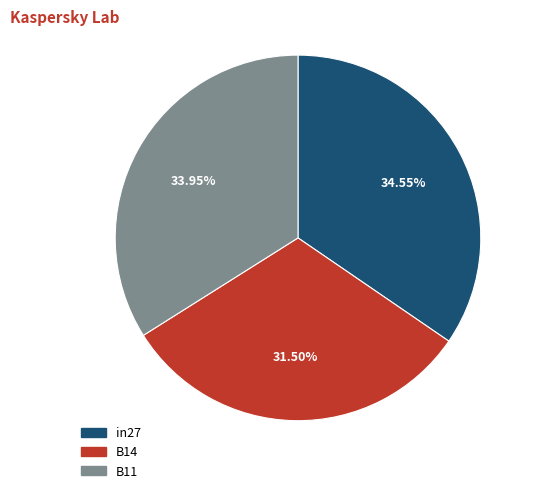

To the nearest percent, what is the combined percentage of B14 and in27?

66%